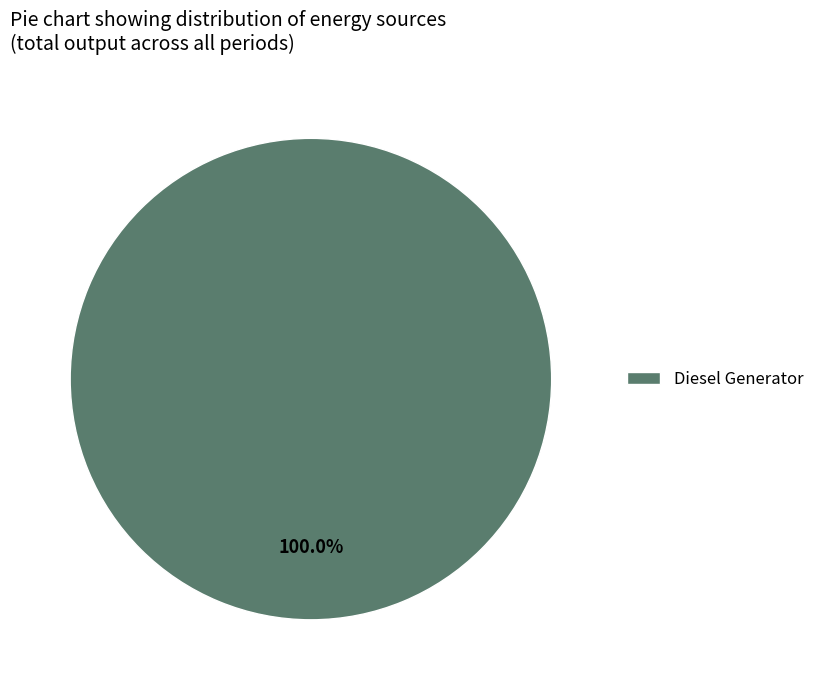

Rank the categories by value from lowest to highest.

Diesel Generator